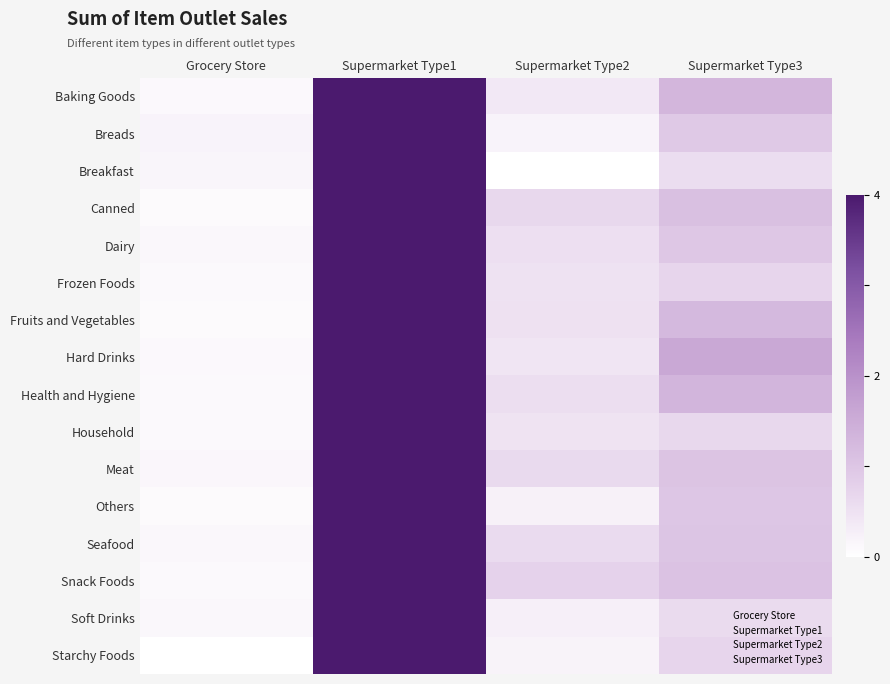

Which label corresponds to the largest value in the chart?

Supermarket Type1